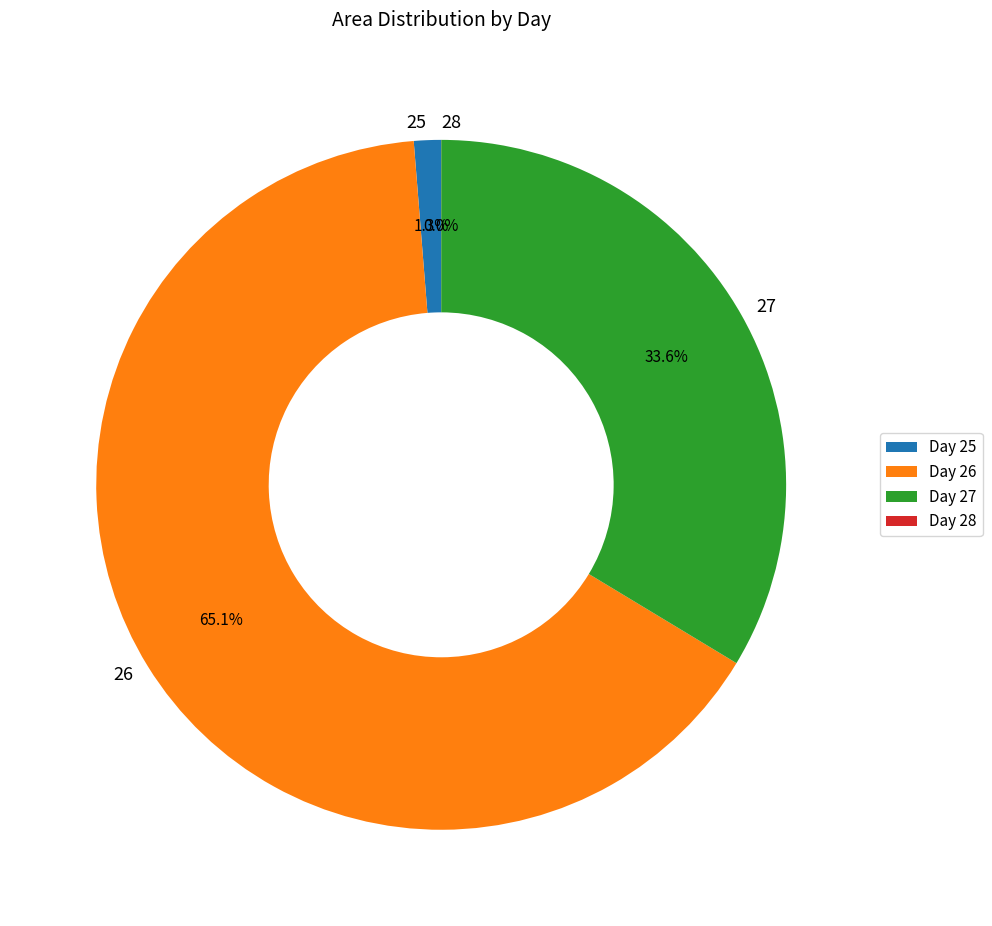

Which has a higher value, 25 or 26?

26